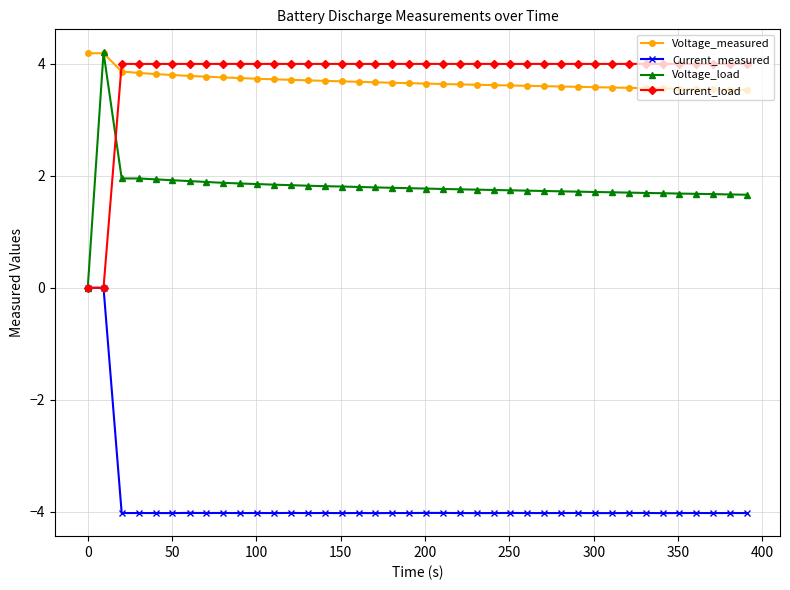

True or false: Current_measured has more than 0 points higher than both neighbors.

True